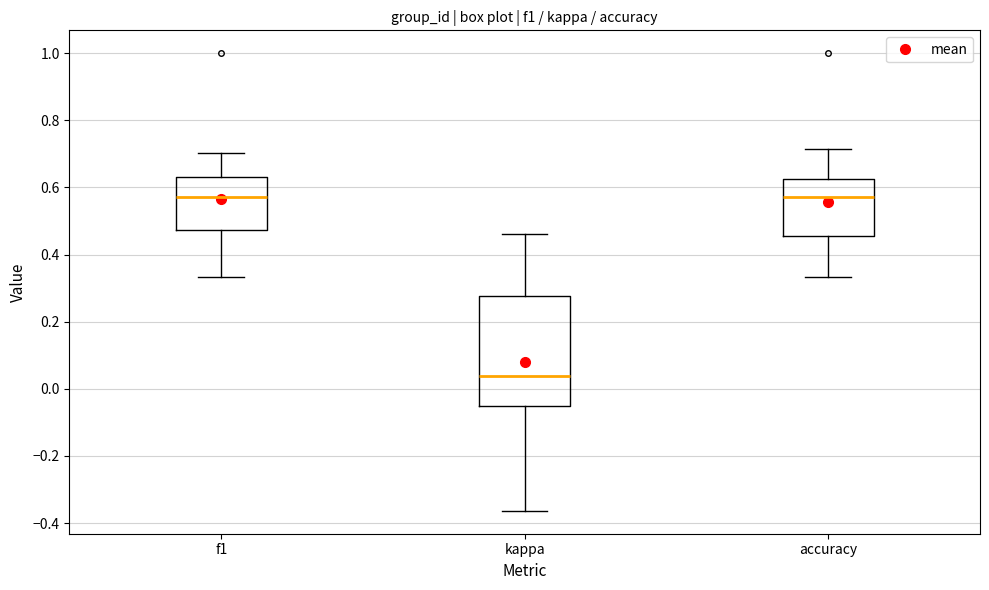

Which box's median line is the lowest?

kappa